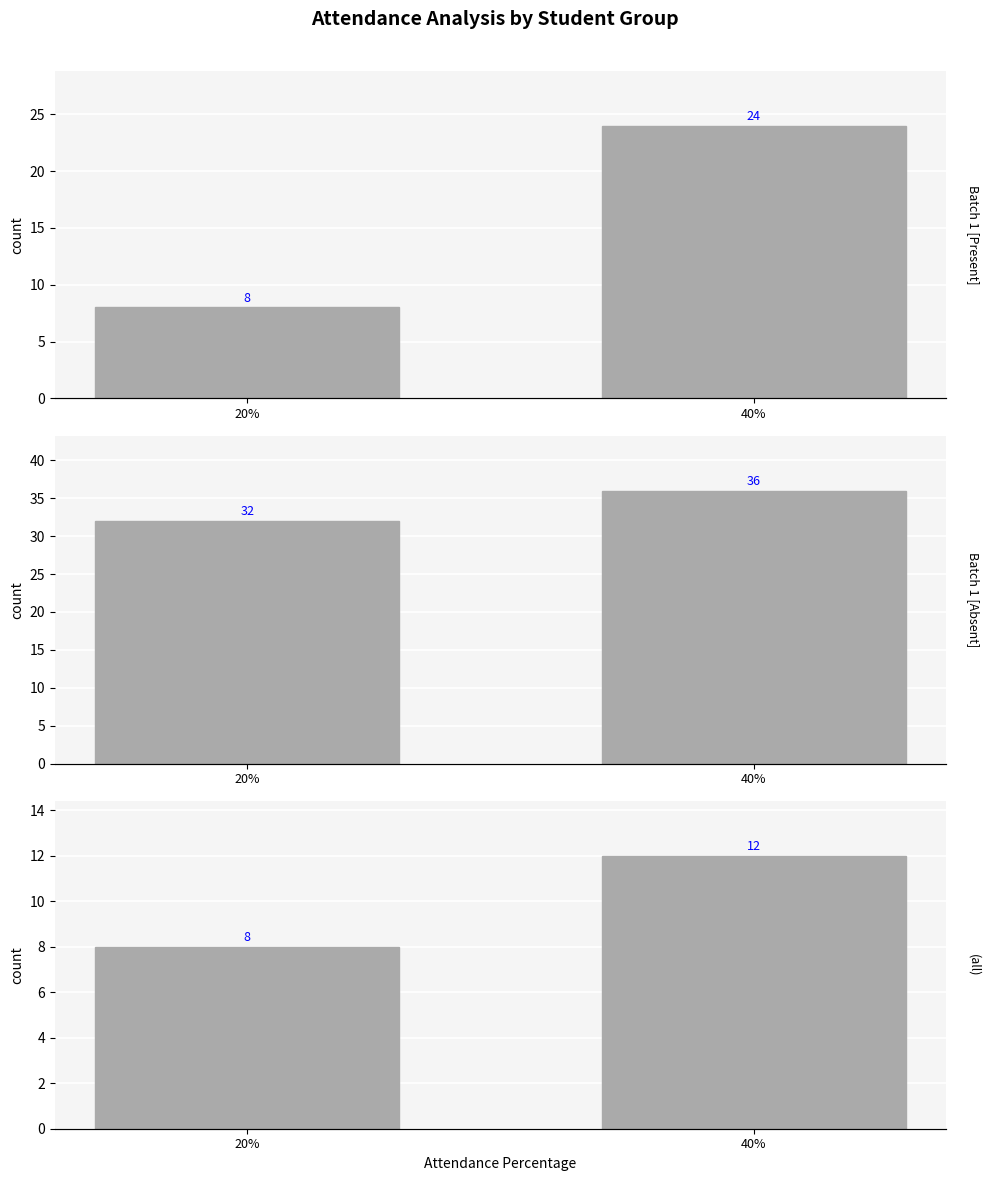

What is the highest value of the PRESENT DAYS series?

24